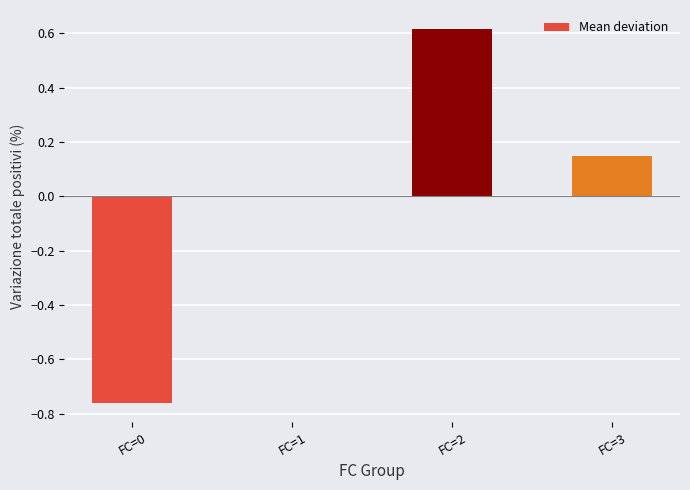

True or false: the data shows -0.0 at FC=1.

True